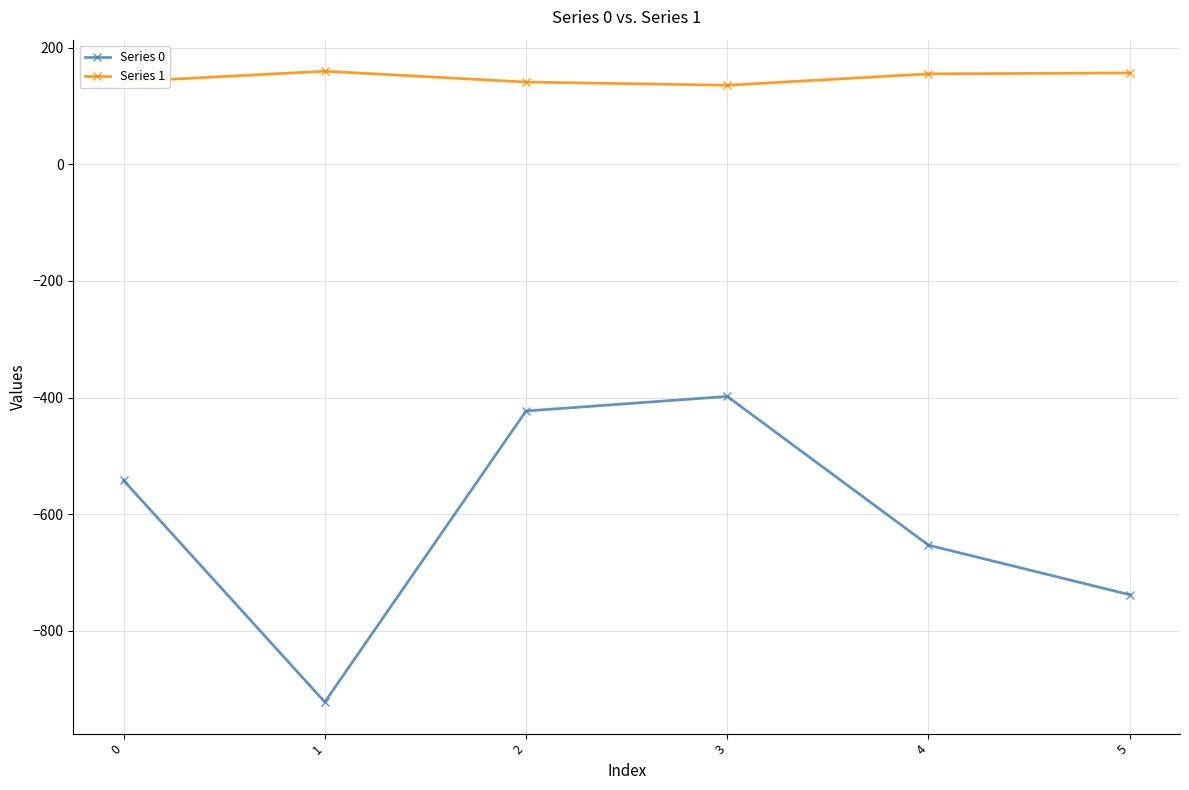

How many data points in Series 0 are above -542?

2